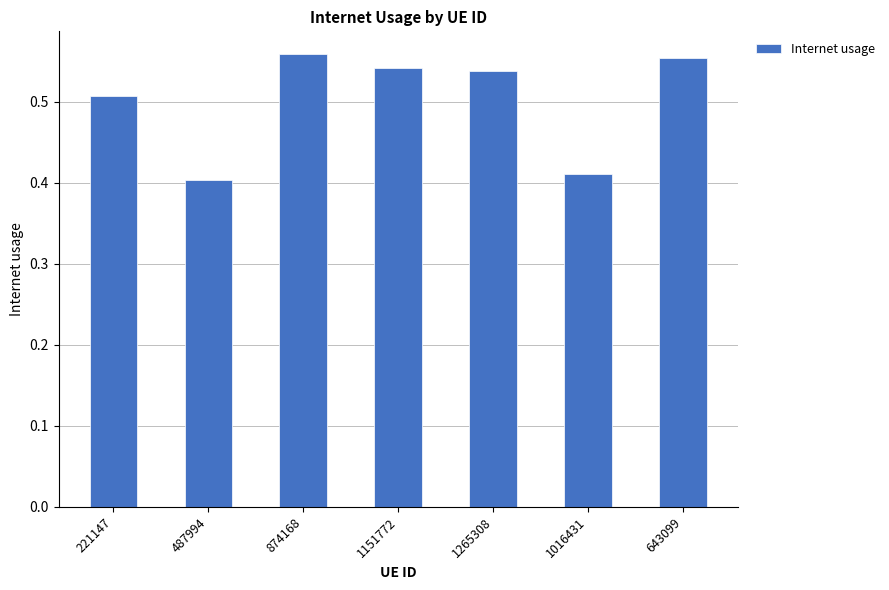

What is the label of the 6th bar from the right?

487994